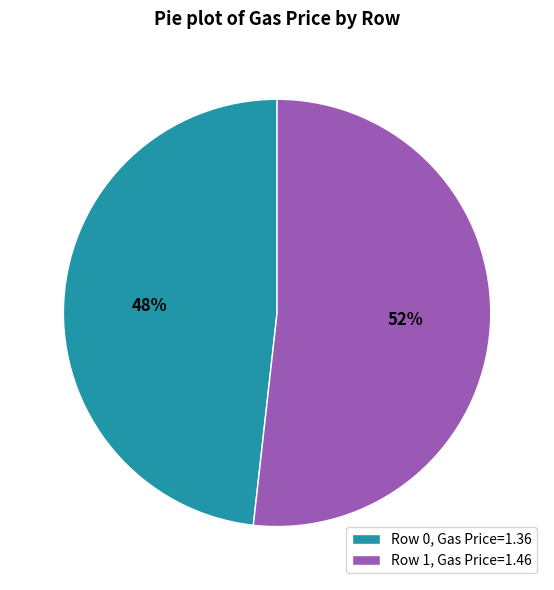

True or false: Row 1, Gas Price=1.46 accounts for 39% of the total.

False